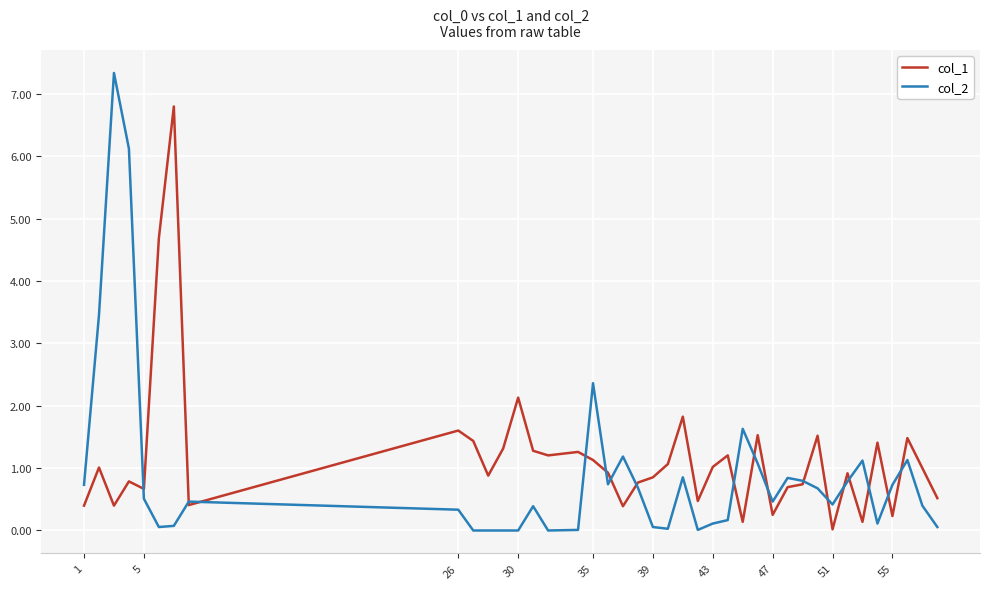

List the series in order of their peak value, highest first.

col_2, col_1